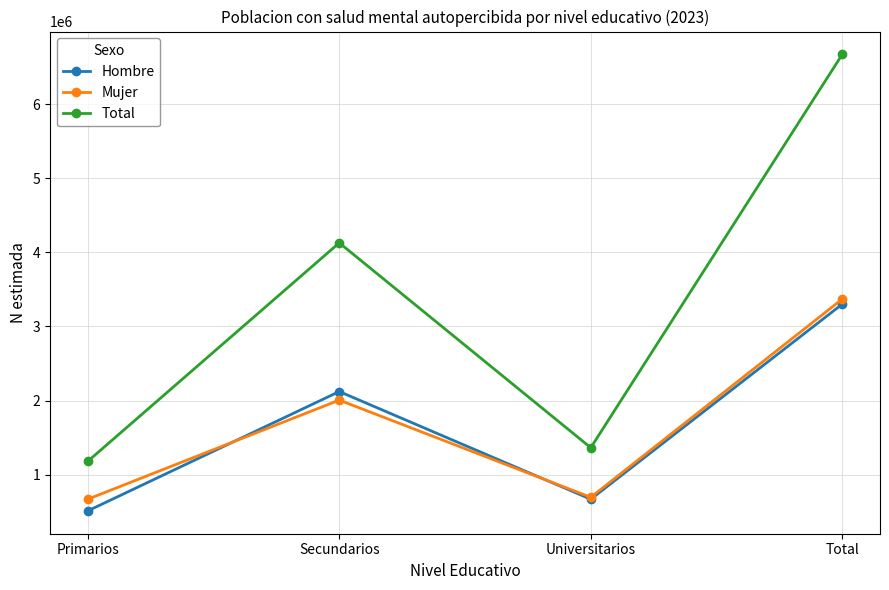

True or false: Mujer and Total intersect in this chart.

False